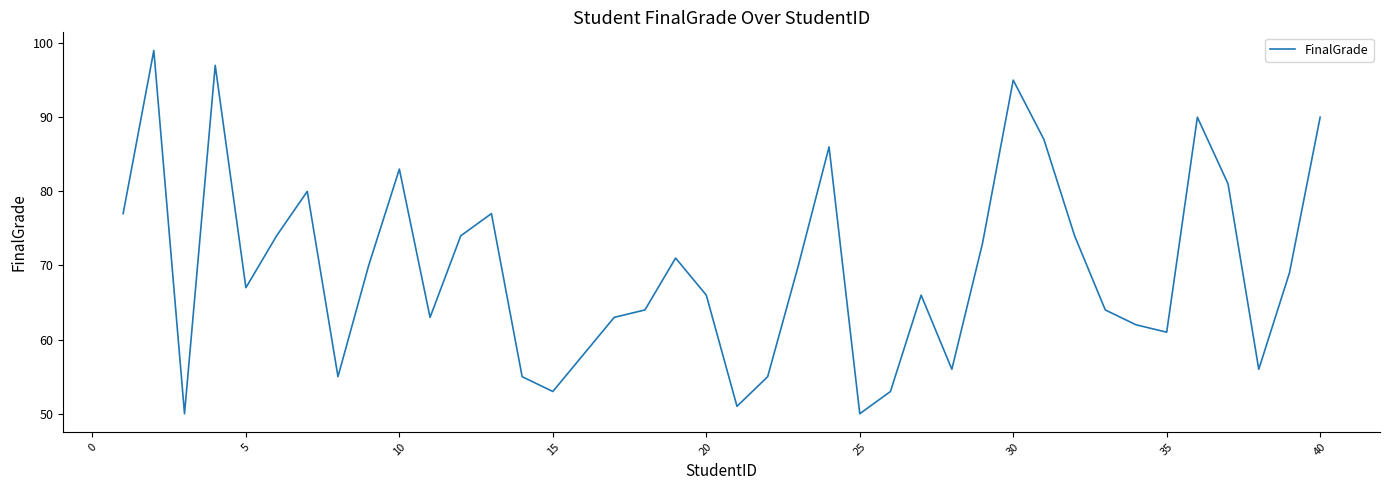

What is the difference between the maximum and minimum values?

49